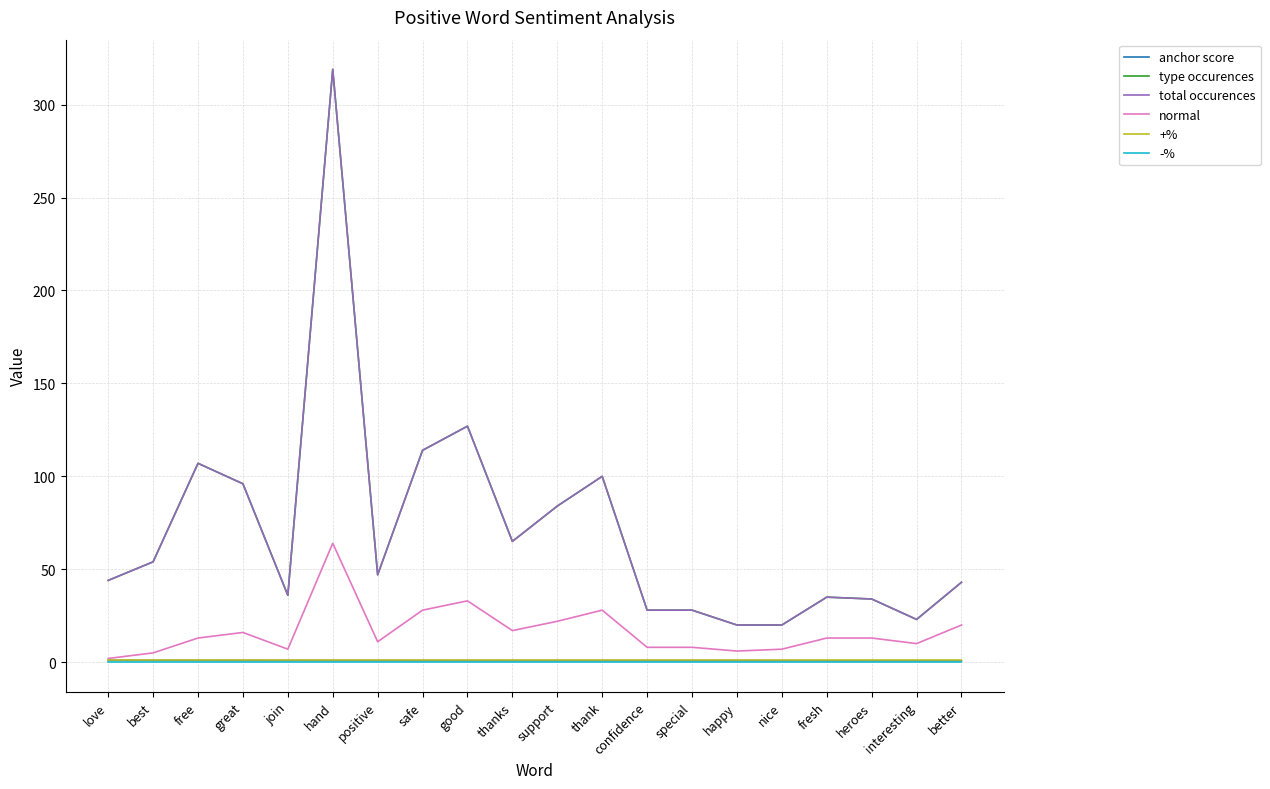

Is this an area chart (filled region under the line)?

No